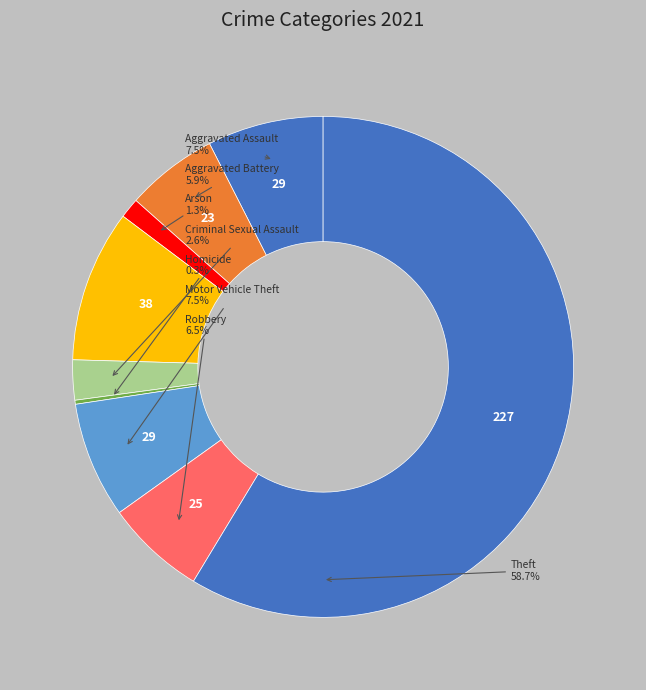

Which category has the smallest portion of the pie?

Homicide